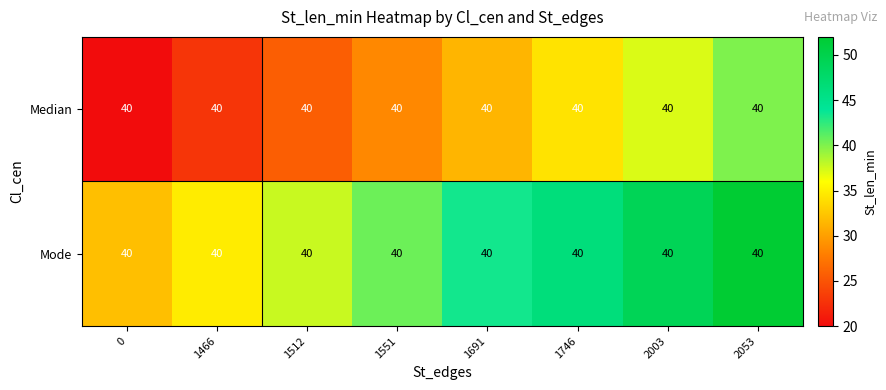

What is the sum of all Mode values?

336.0